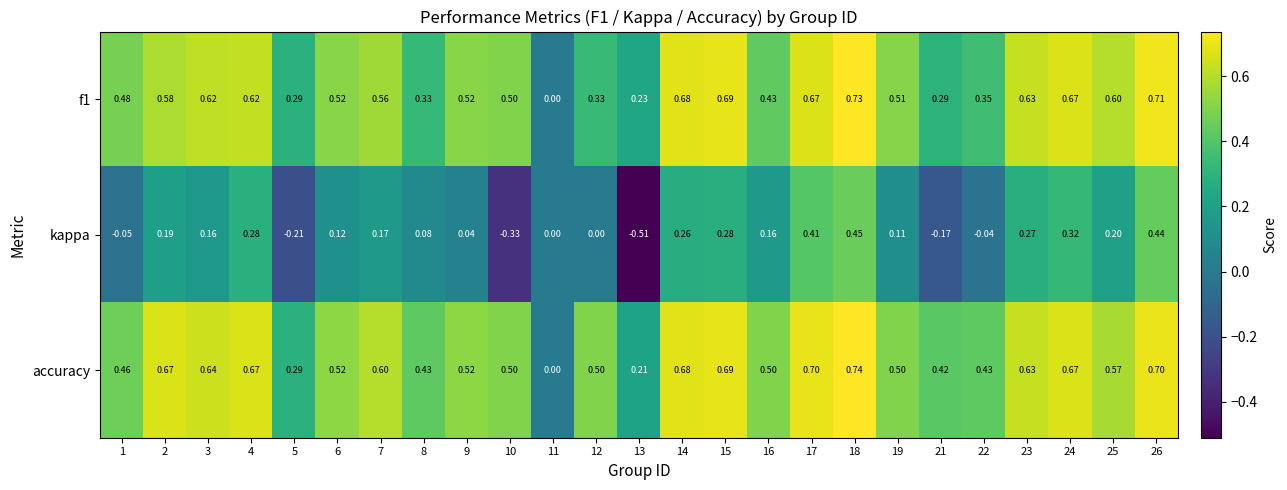

Is the value of accuracy at 21 greater than the value of f1 at 14?

No